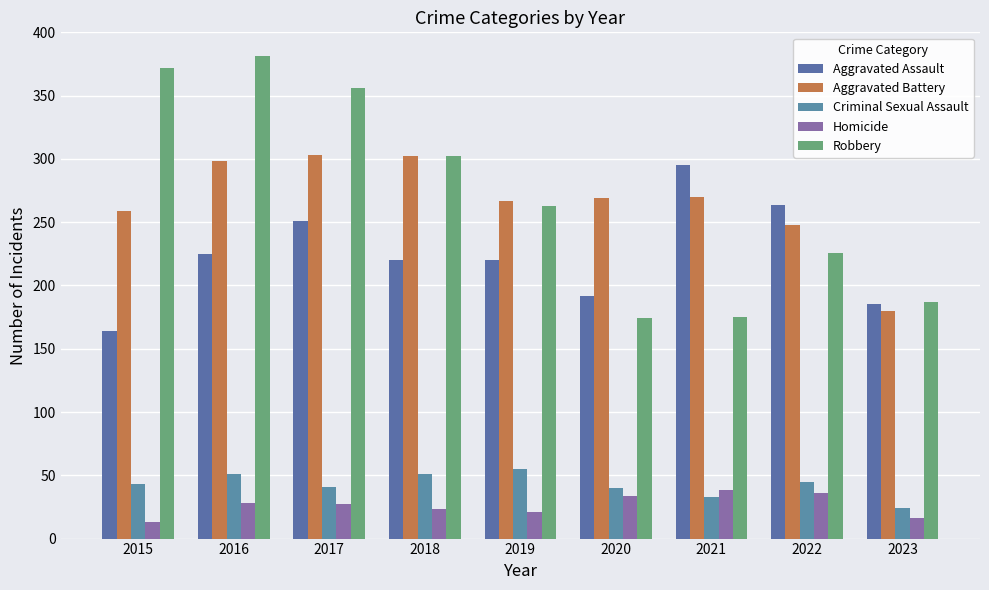

Rank the series at 2016 from lowest to highest value.

Homicide, Criminal Sexual Assault, Aggravated Assault, Aggravated Battery, Robbery